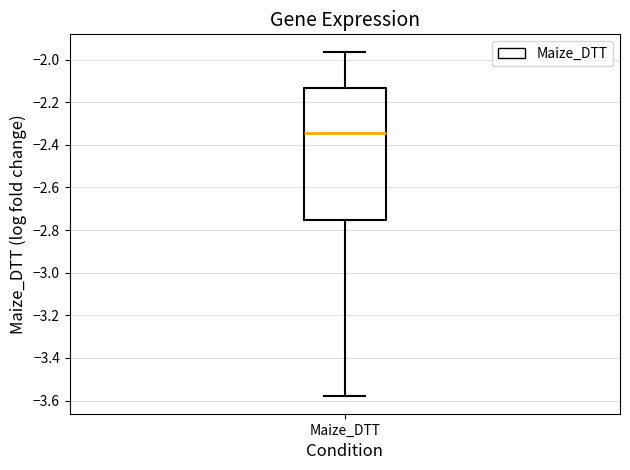

Read this box plot against the y-axis: the position of the median line, the range covered by the box, and the ends of both whiskers. The values are not printed on the chart, so give them approximately, as read against the axis.

median -2.34, box -2.76 to -2.14, whiskers -3.58 to -1.96